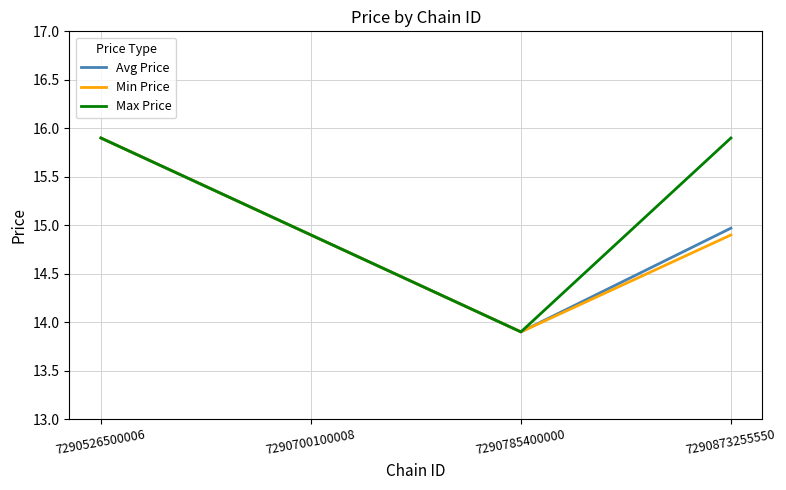

Does the chart display data point markers on the line(s)?

No